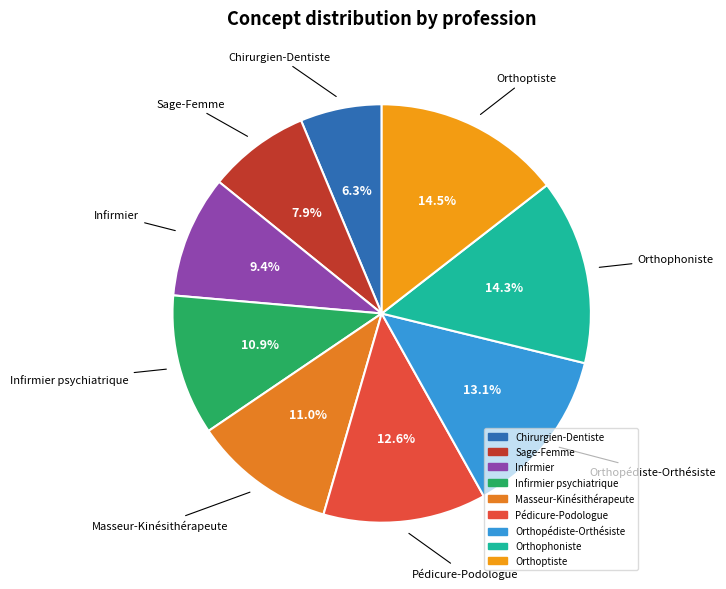

Which slice is the smallest?

Chirurgien-Dentiste